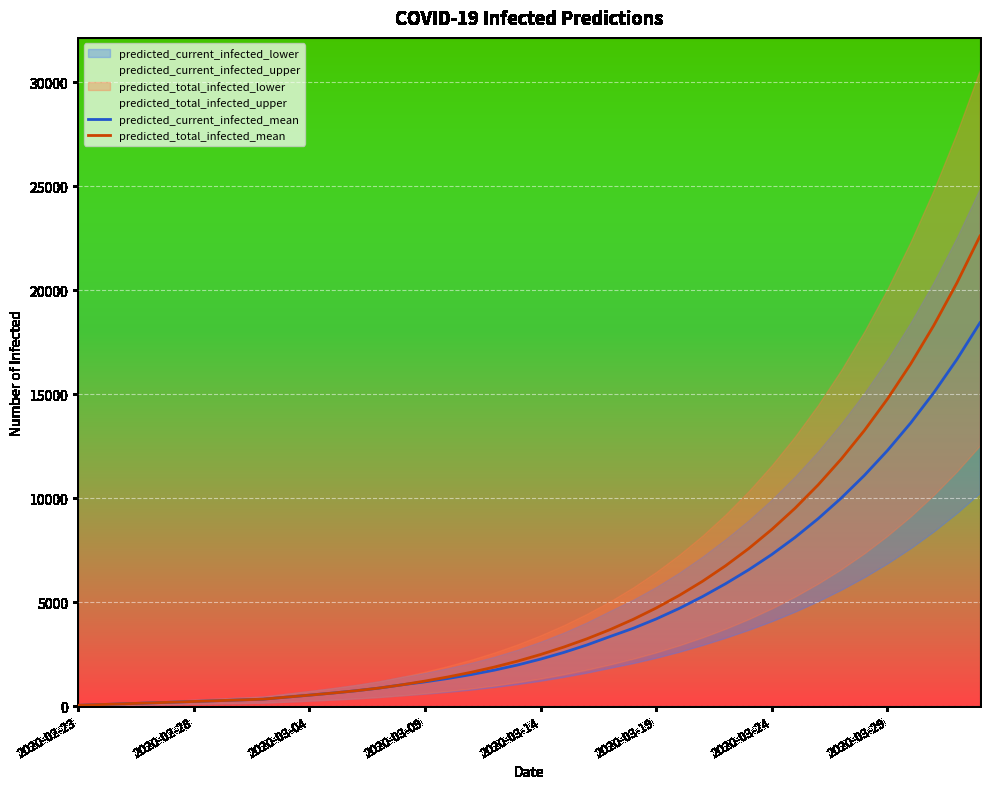

True or false: predicted_current_infected_mean and predicted_total_infected_mean intersect in this chart.

False